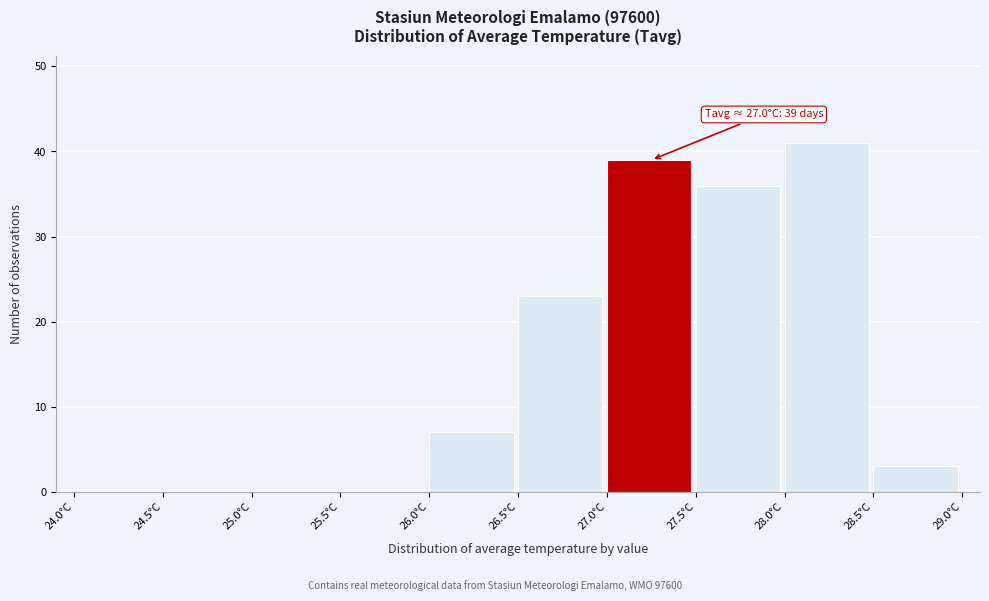

Which range on the x-axis has the tallest bar?

28.0 to 28.5